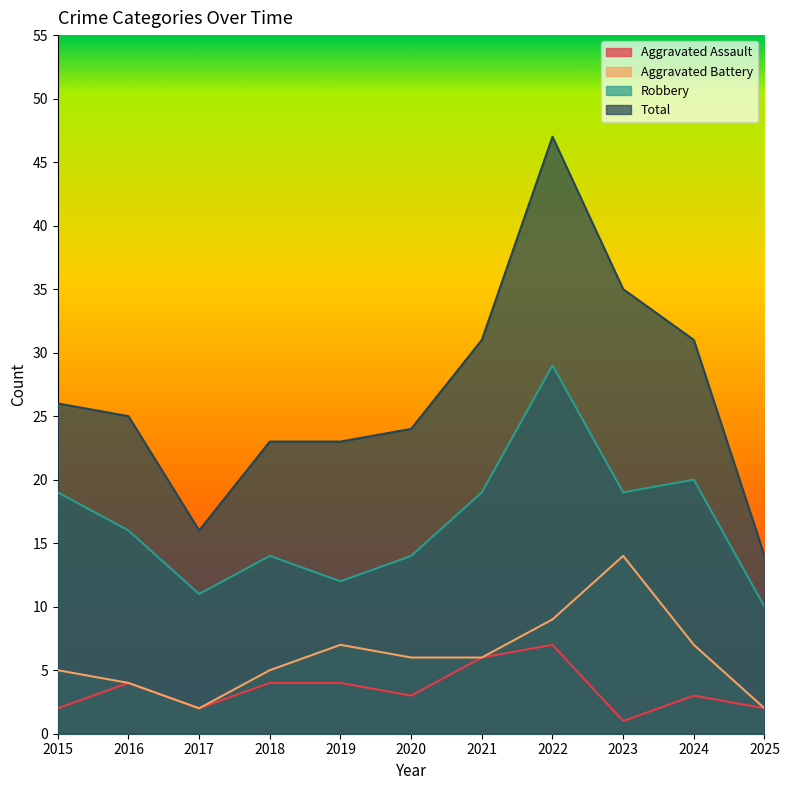

What is the difference between the maximum and second lowest values in the Robbery series?

18